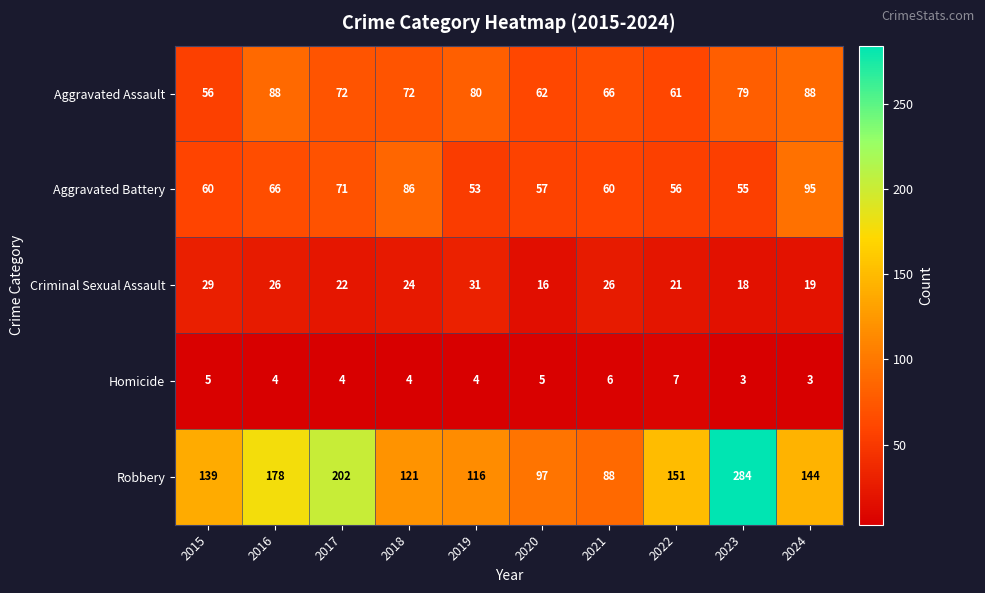

What is the sum of all Homicide values?

45